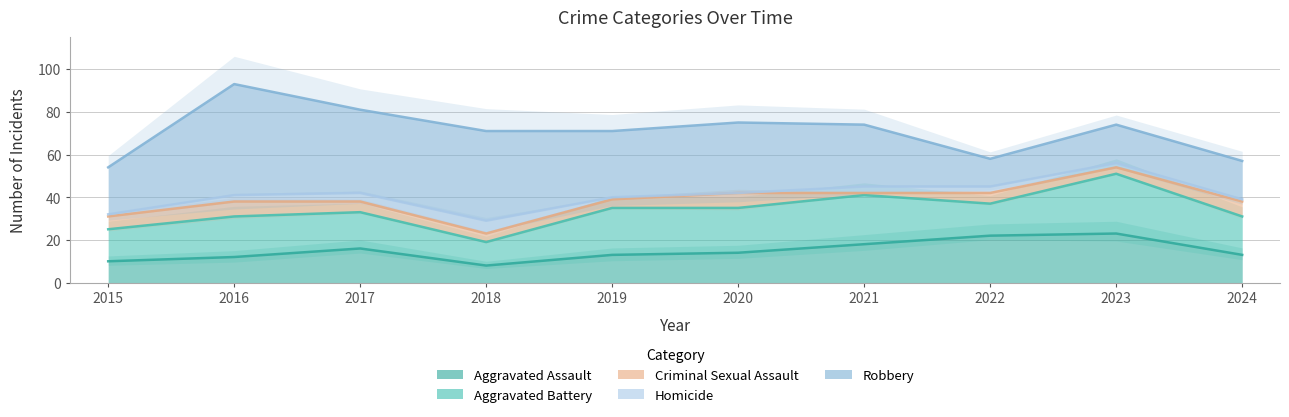

What is the difference between the second highest and second lowest values in the Homicide series?

3